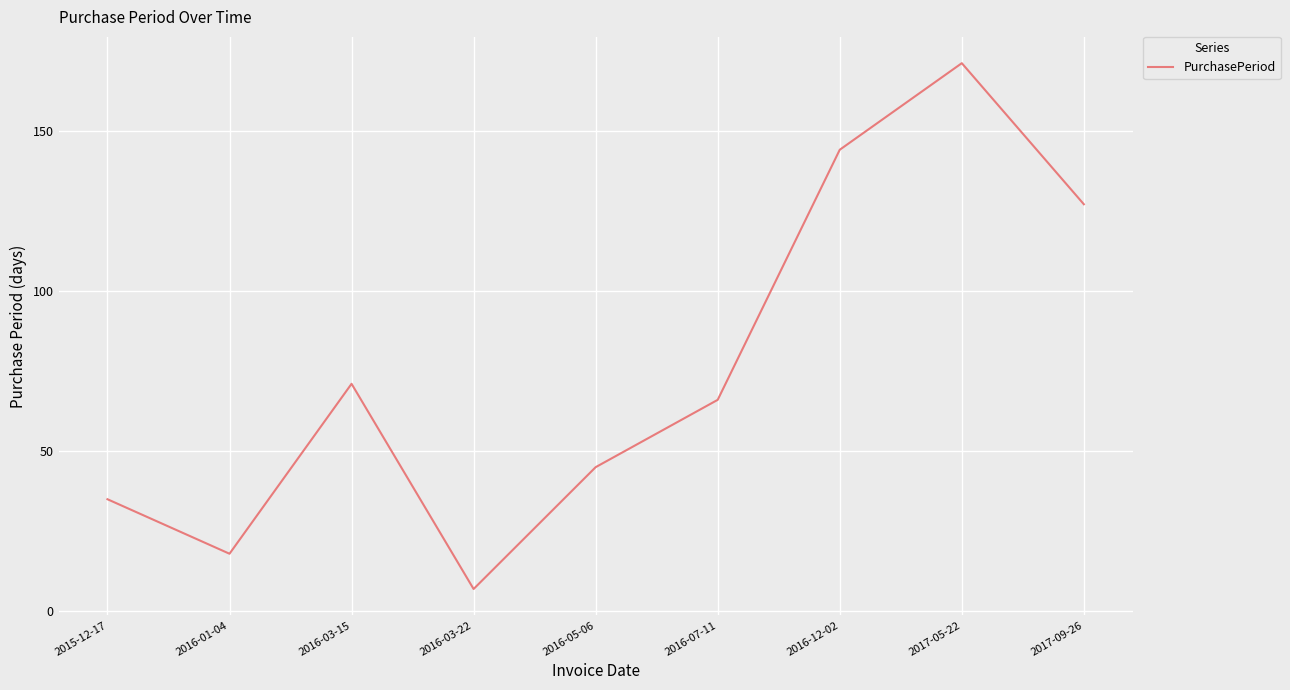

Count the number of categories in the chart.

9